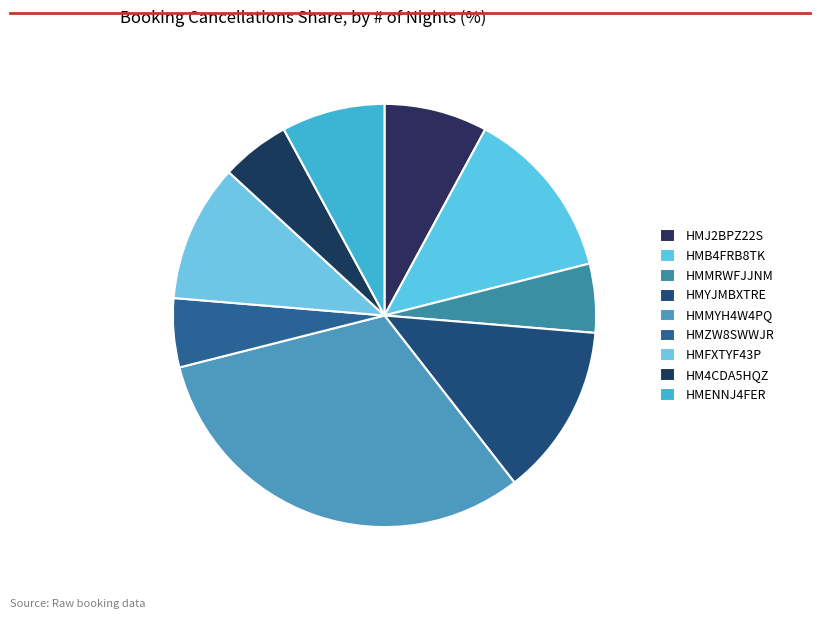

Does HMZW8SWWJR represent more than half of the total?

No